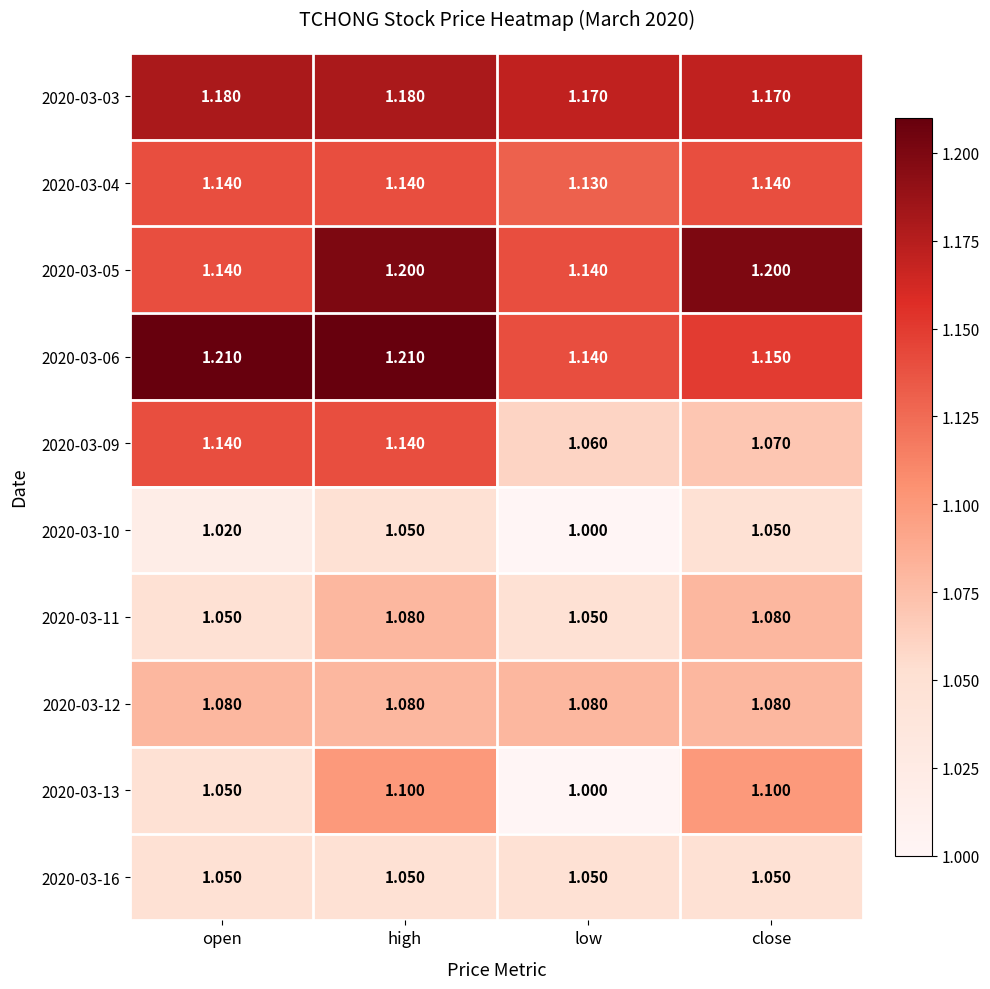

At which label is 2020-03-13 closest to 1?

low